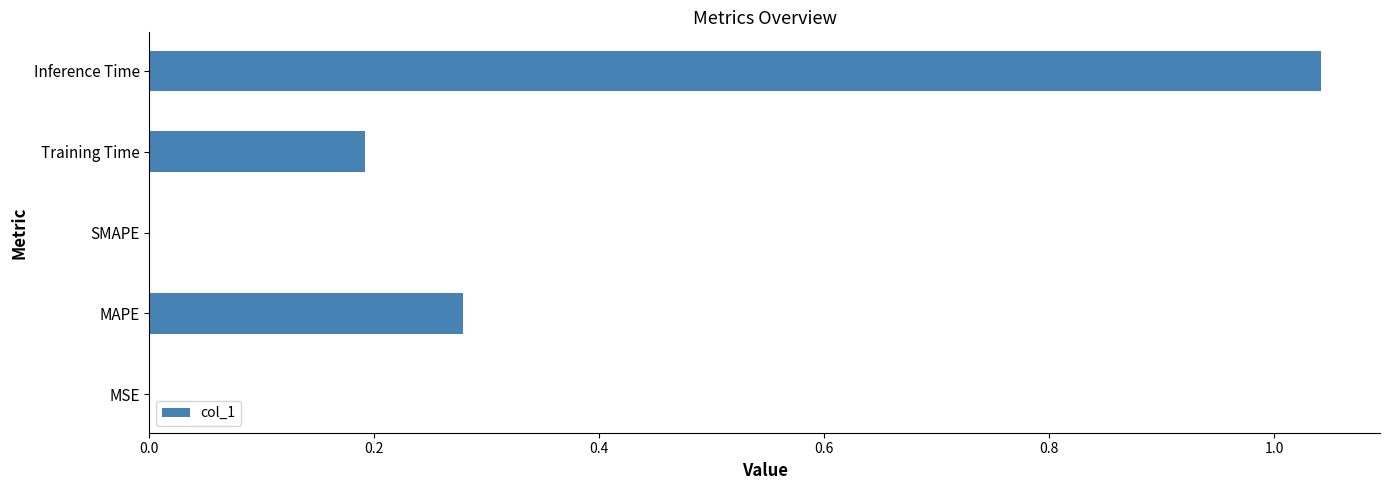

Which has a higher value, MSE or MAPE?

MAPE